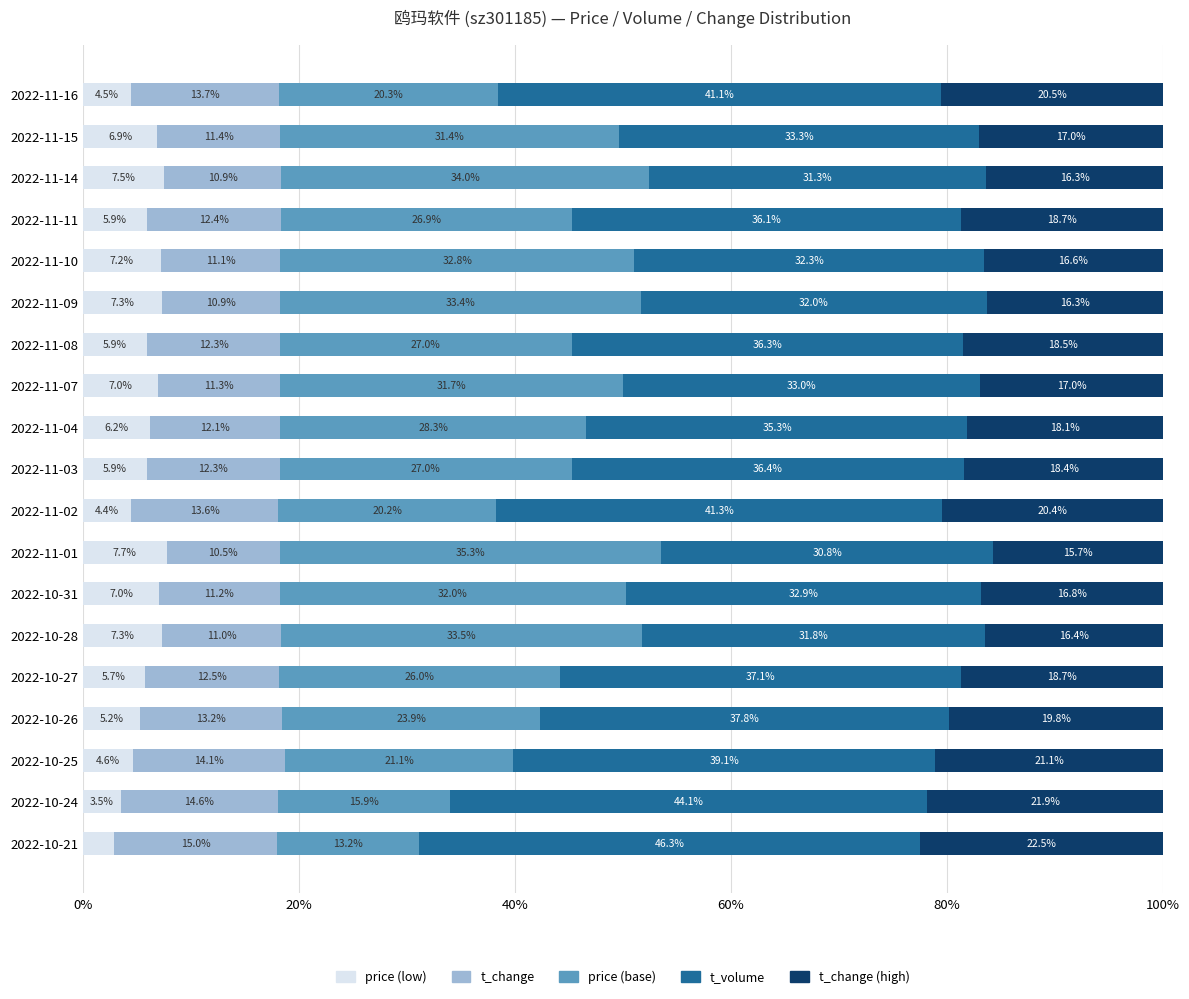

What is the difference between the second highest and second lowest values in the price (low) series?

4.0